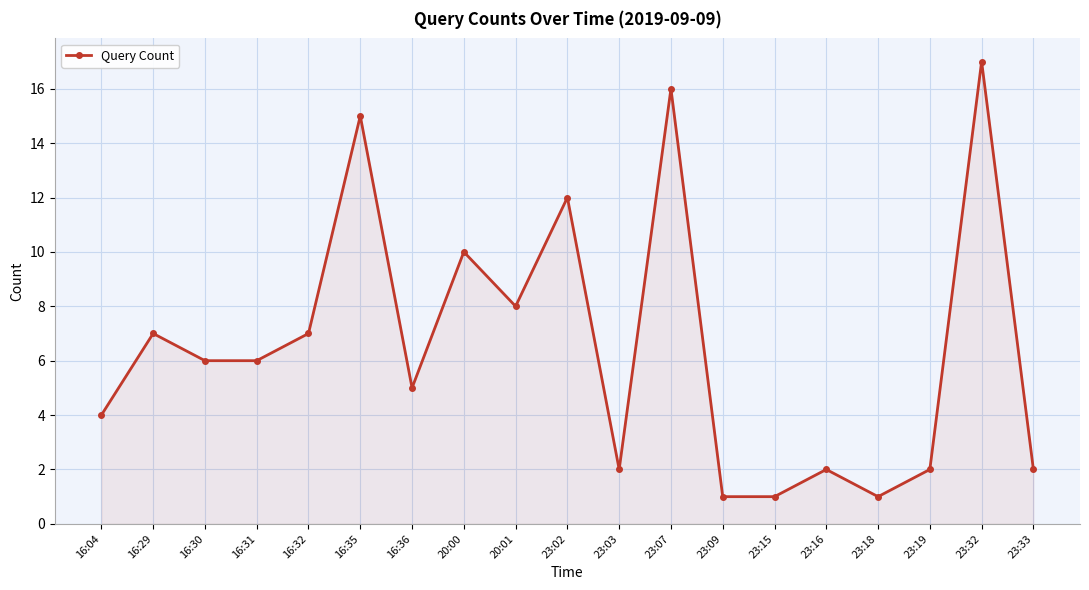

What value does the data have at 16:29?

7